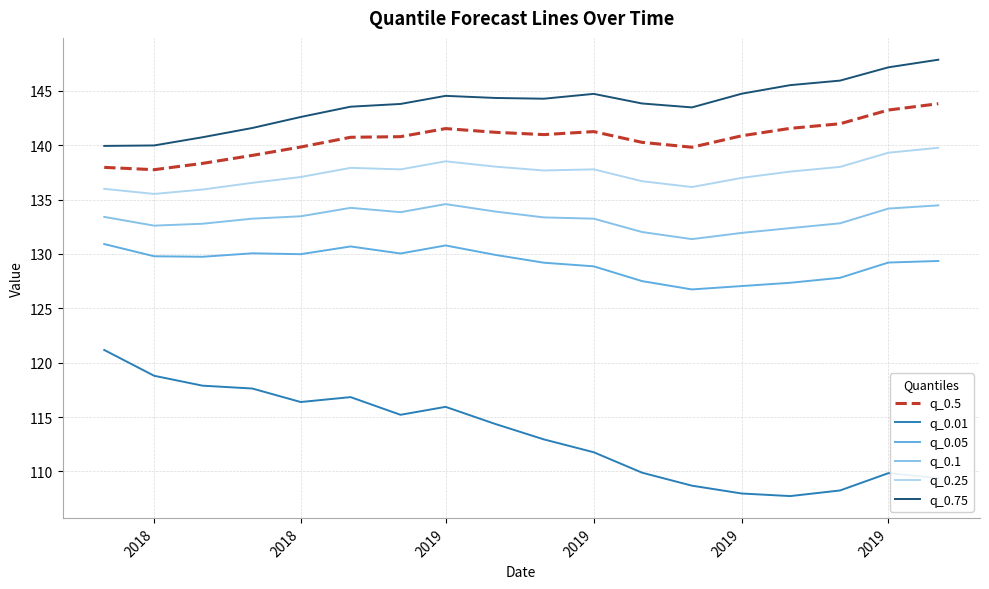

How many lines are shown in the chart?

6